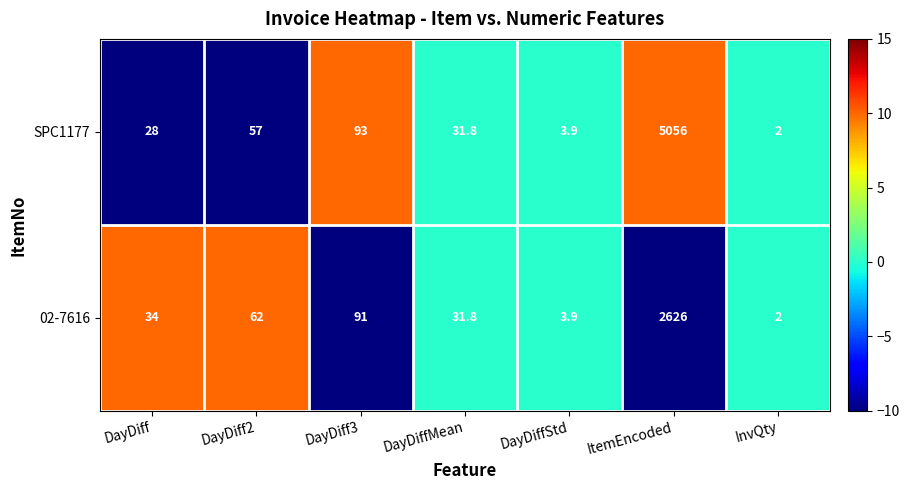

What is the highest value of the 02-7616 series?

2626.0